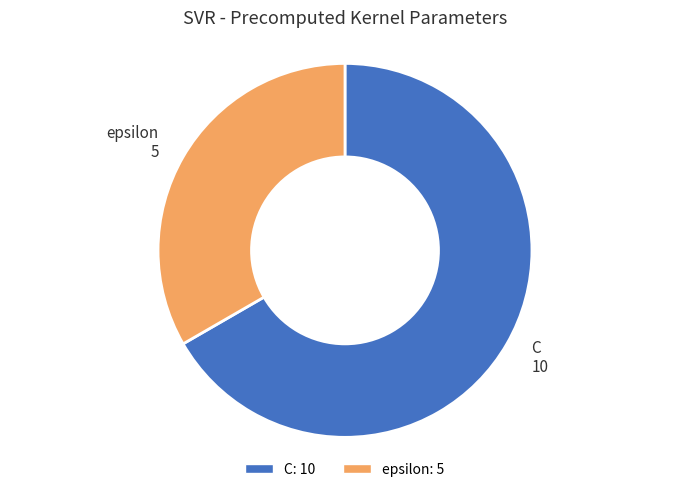

How many slices are in this pie chart?

2